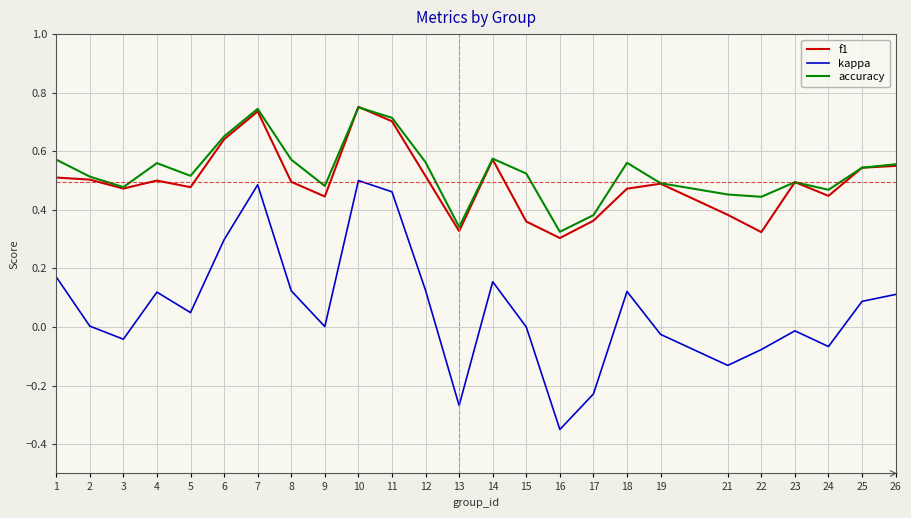

Rank the series at 15 from highest to lowest value.

accuracy, f1, kappa